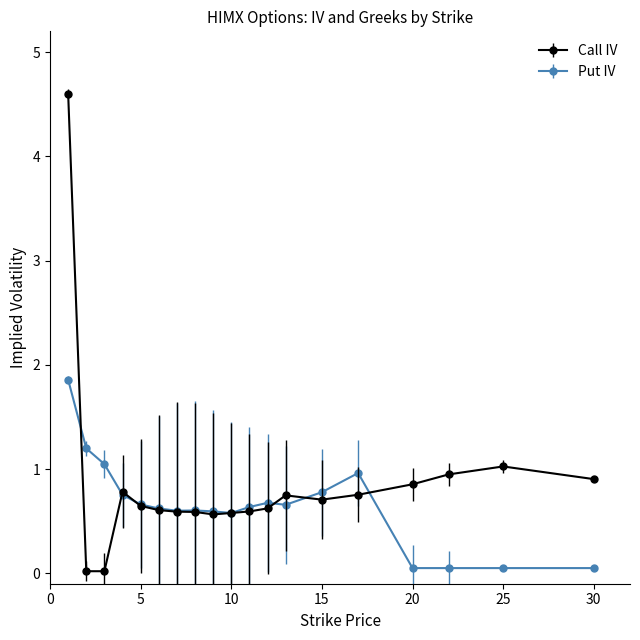

What are all the series names shown in the legend?

Call IV, Put IV